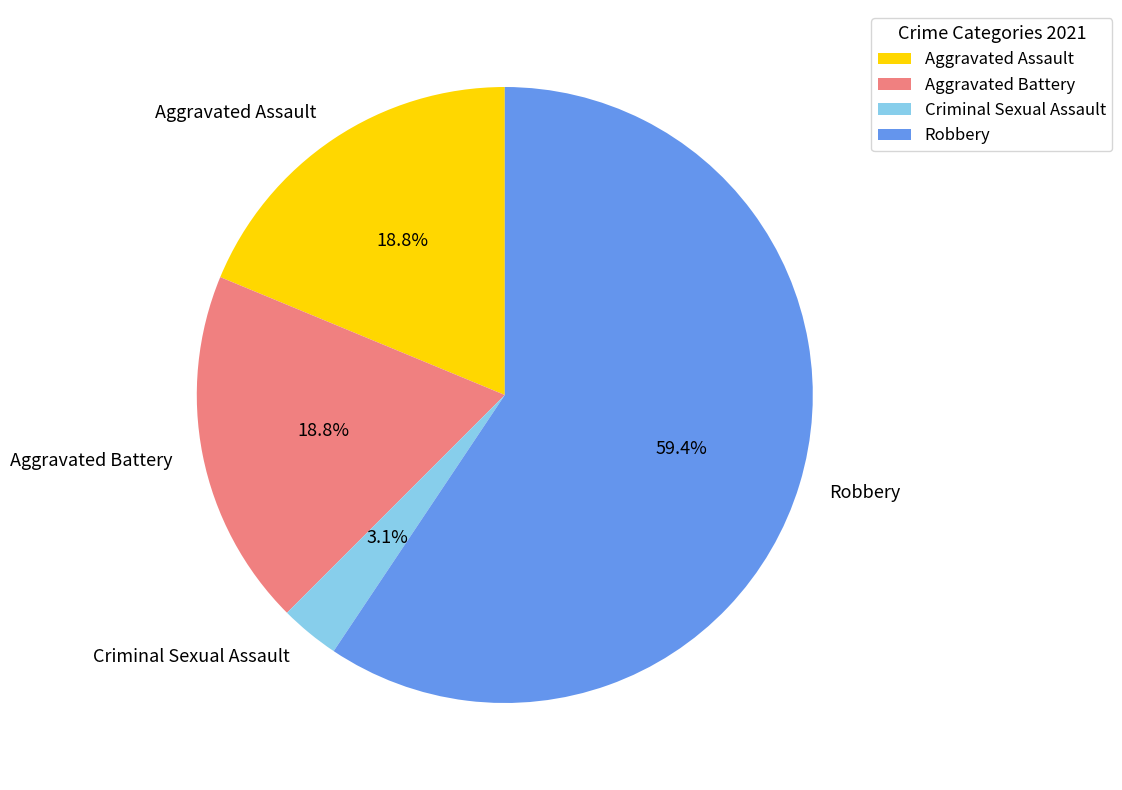

Between Robbery and Criminal Sexual Assault, which is larger?

Robbery